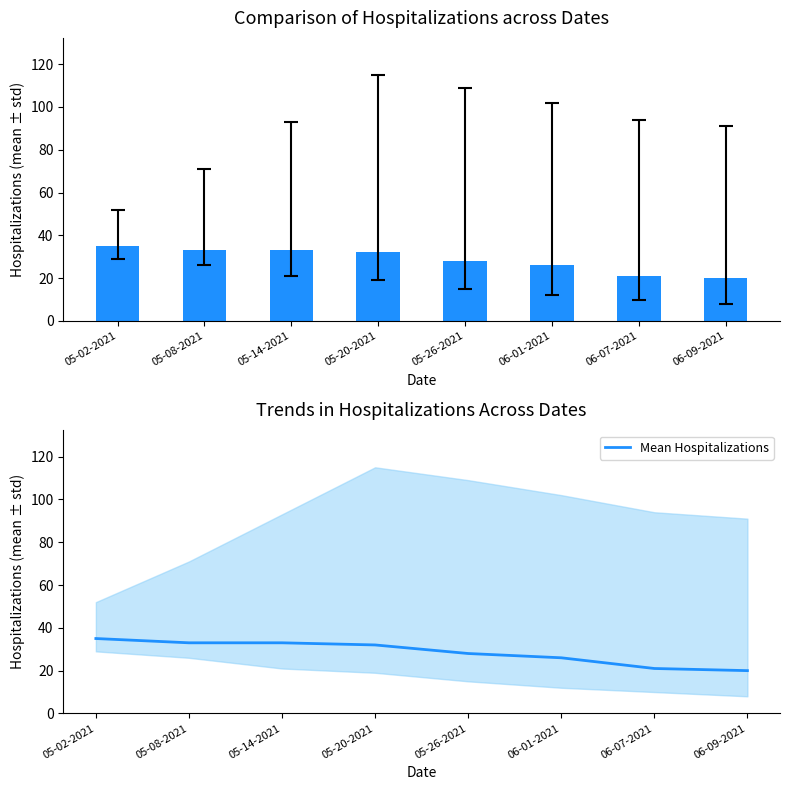

Reading left to right, what are all the values shown in this chart?

Total Hospitalizations (Median): 35	33	33	32	28	26	21	20
Mean Hospitalizations: 35	33	33	32	28	26	21	20